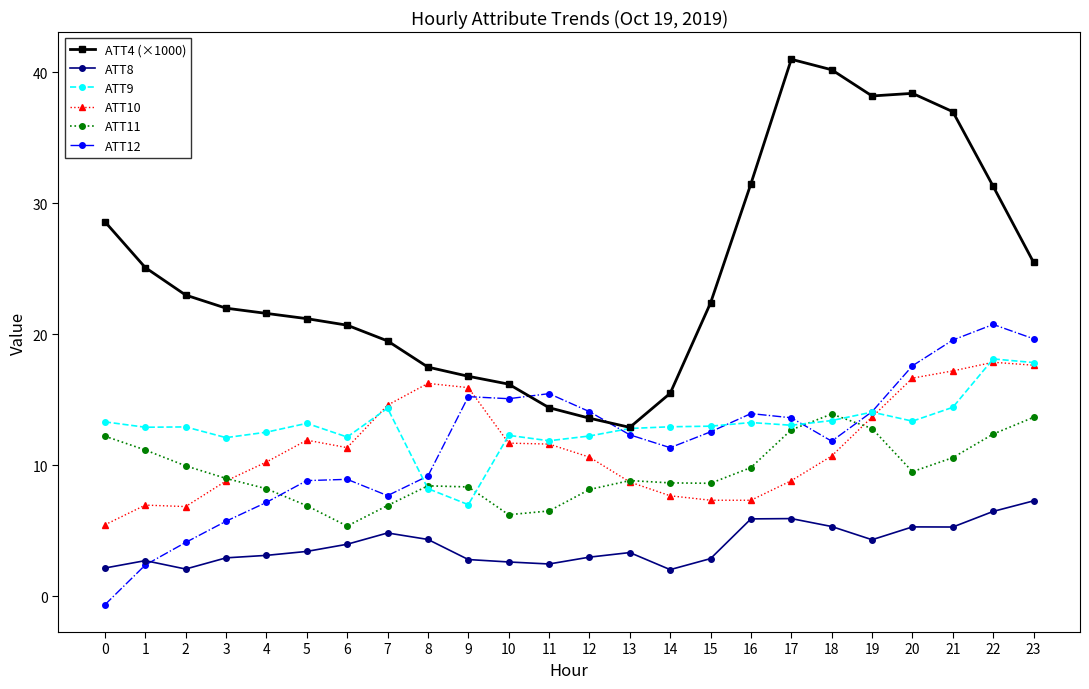

What are all the series names shown in the legend?

ATT4 (×1000), ATT8, ATT9, ATT10, ATT11, ATT12